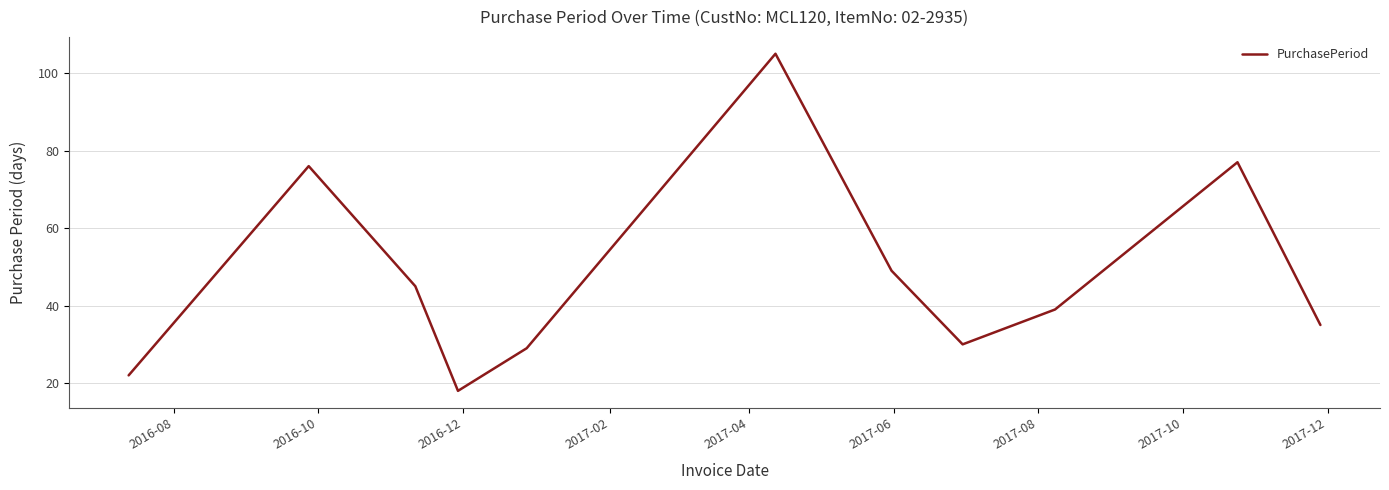

What is the smallest value displayed?

18